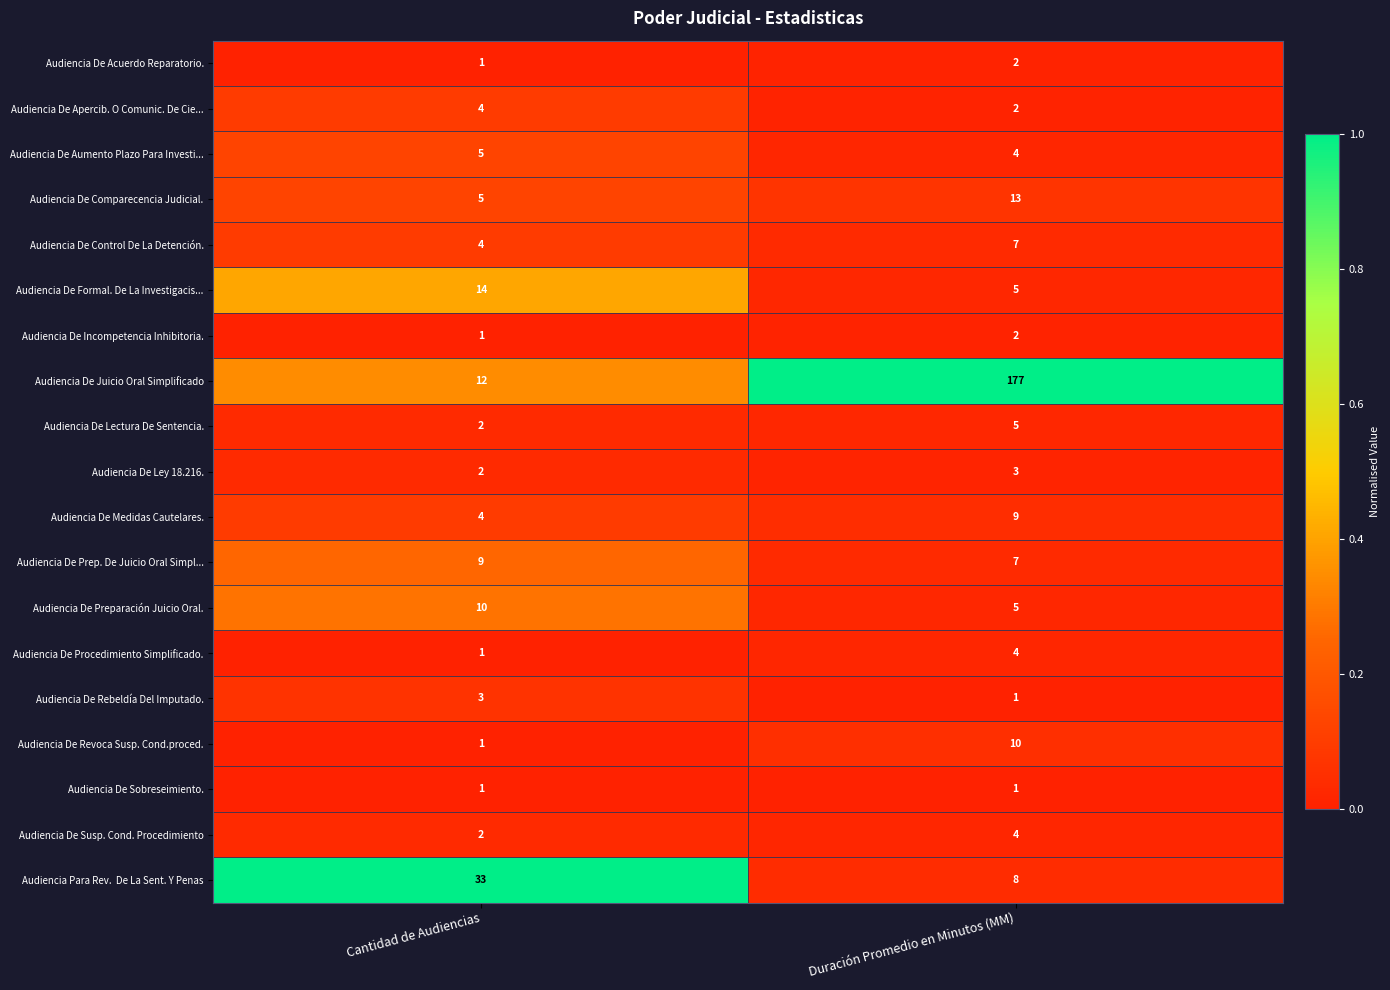

Where is Audiencia De Aumento Plazo Para Investi... nearest to the value 4?

Duración Promedio en Minutos (MM)